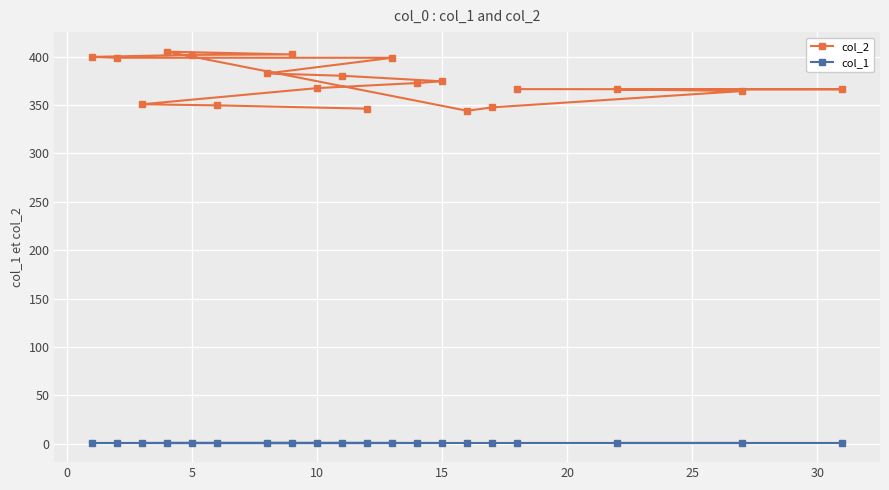

What is the difference between the maximum and second lowest values in the col_2 series?

58.9